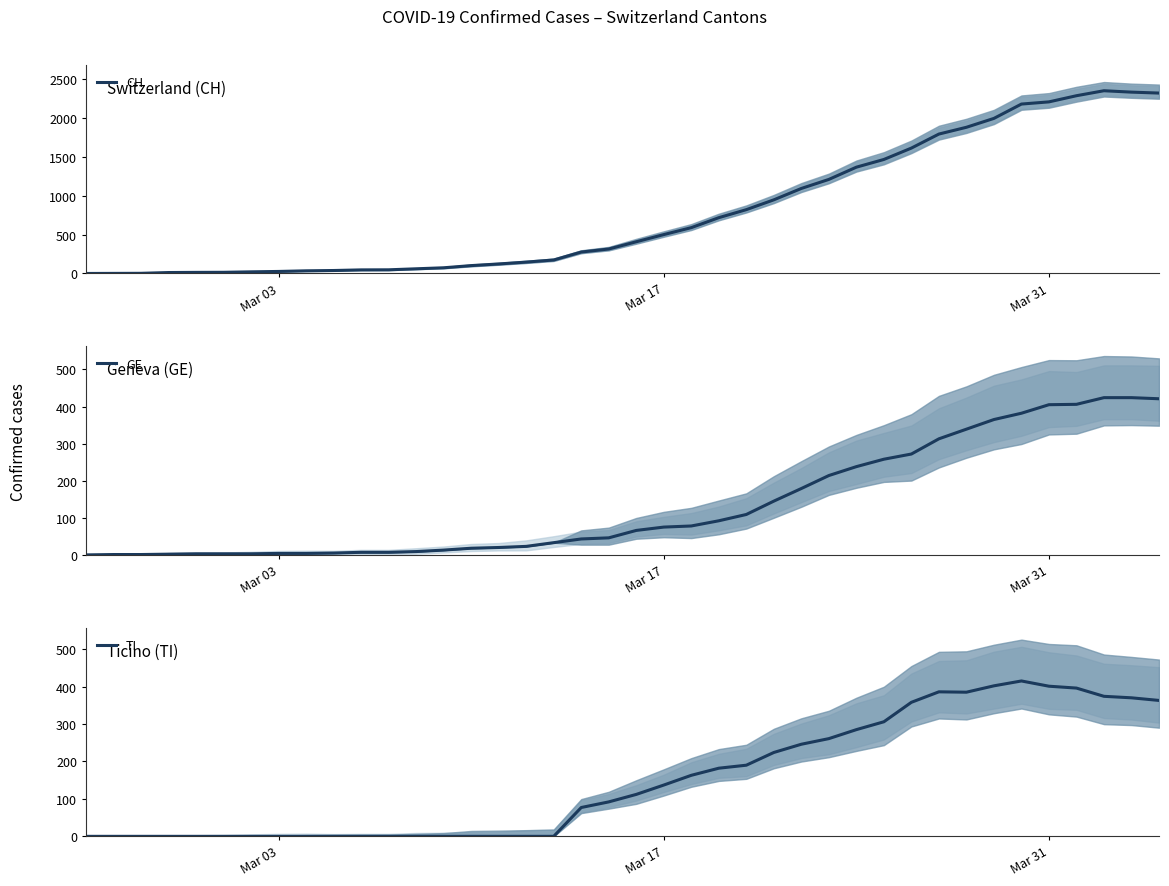

What are all the series names shown in the legend?

CH, GE, TI